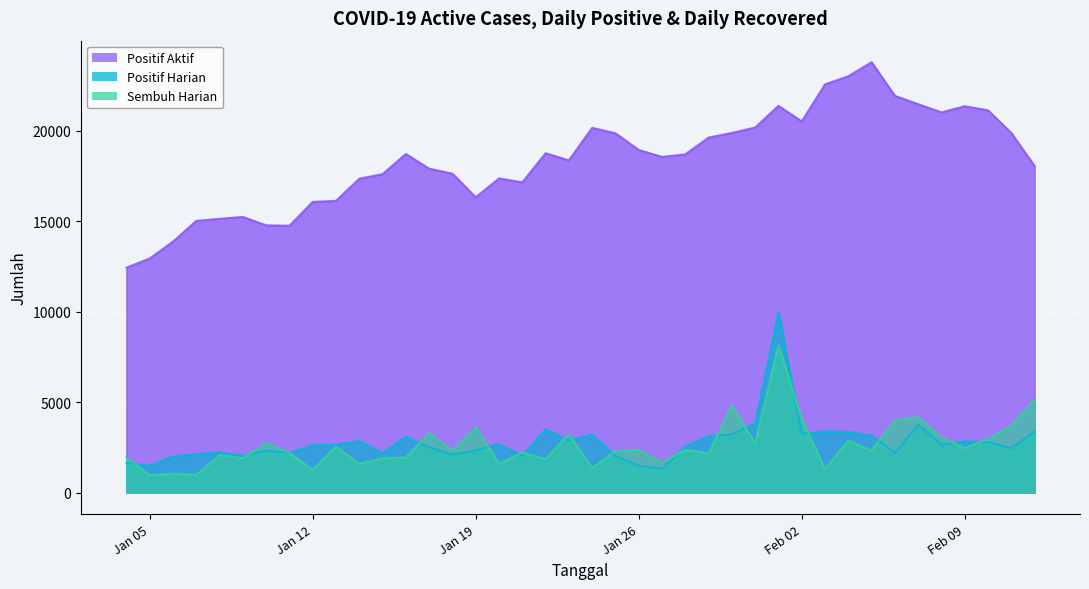

Reading left to right, transcribe all the data shown in this chart.

Positif Aktif: 12442	12952	13883	15032	15145	15248	14784	14760	16081	16136	17363	17615	18730	17917	17639	16335	17378	17162	18770	18379	20176	19874	18952	18569	18709	19637	19892	20194	21391	20529	22580	23027	23804	21945	21484	21030	21369	21144	19891	18062
Positif Harian: 1651	1491	2004	2141	2219	2034	2321	2208	2623	2639	2864	2191	3097	2514	2095	2341	2688	2035	3511	2883	3208	2036	1488	1314	2554	3142	3219	3829	10019	3269	3394	3362	3158	2192	3756	2660	2849	2785	2452	3385
Sembuh Harian: 1951	959	1055	973	2081	1913	2757	2199	1269	2543	1599	1905	1948	3294	2341	3625	1614	2217	1863	3238	1370	2300	2371	1674	2366	2180	4829	2718	8156	4092	1304	2869	2343	4012	4173	3070	2460	2970	3683	5166